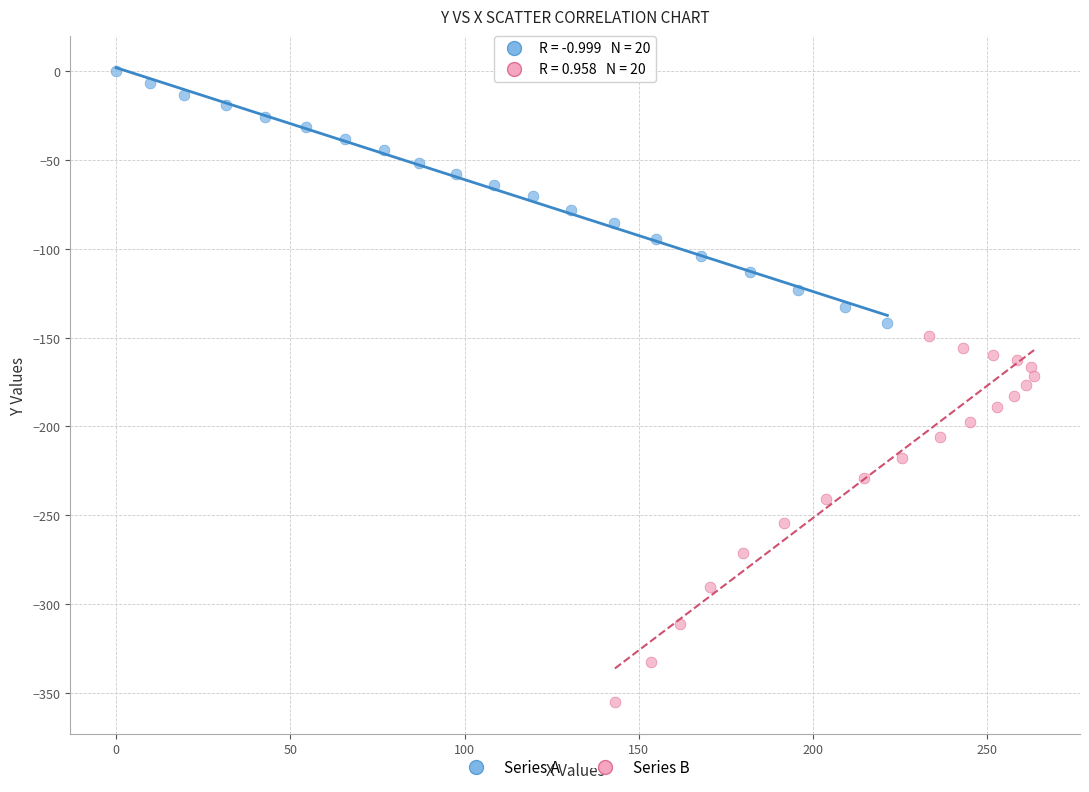

Which series reaches the maximum Y coordinate?

Series A